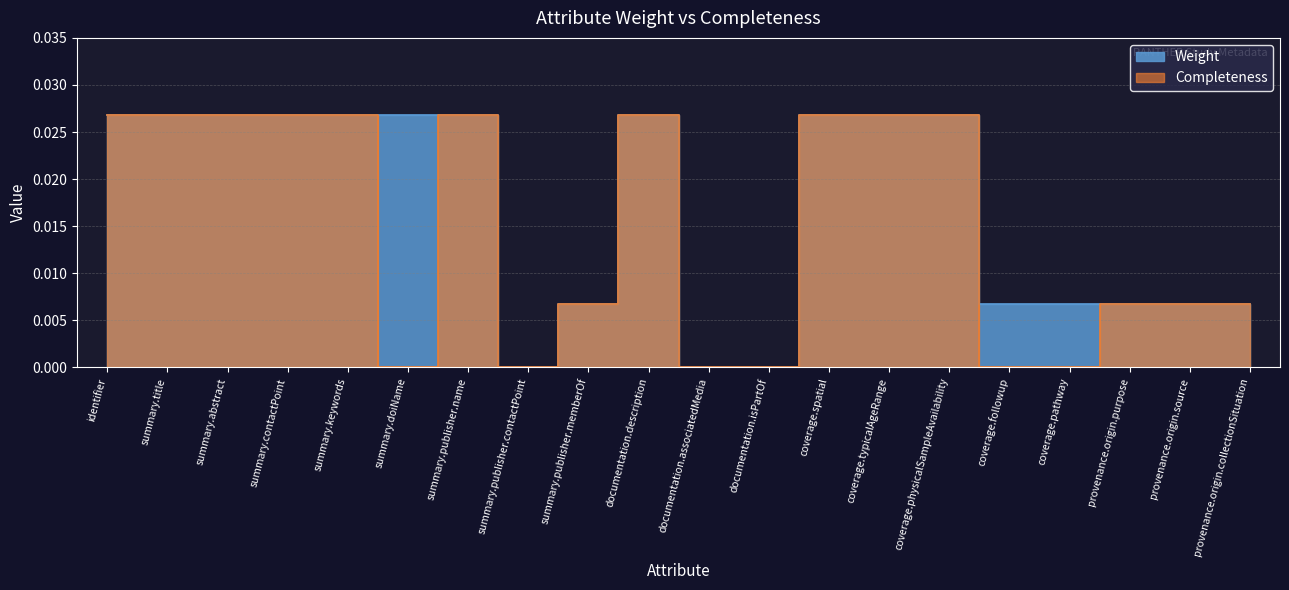

True or false: Weight has a value of 0.0 at provenance.origin.source.

False